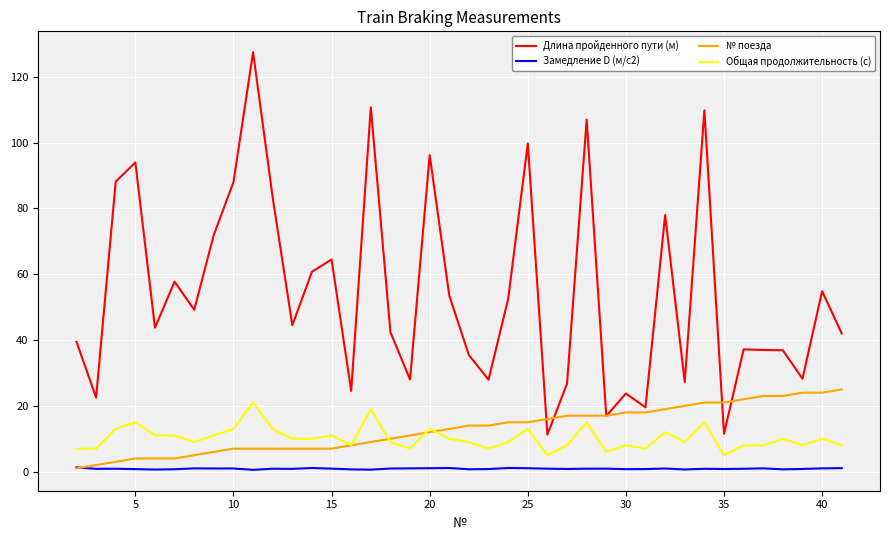

Which series has the widest spread of values?

Длина пройденного пути (м)